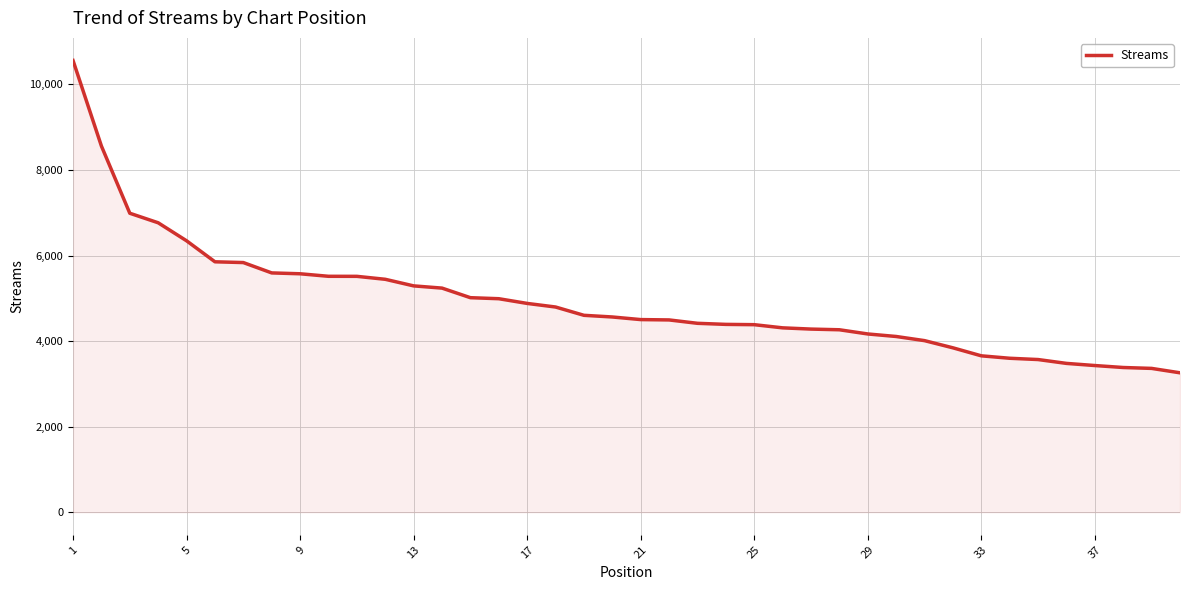

What is the difference between the maximum and minimum values?

7301